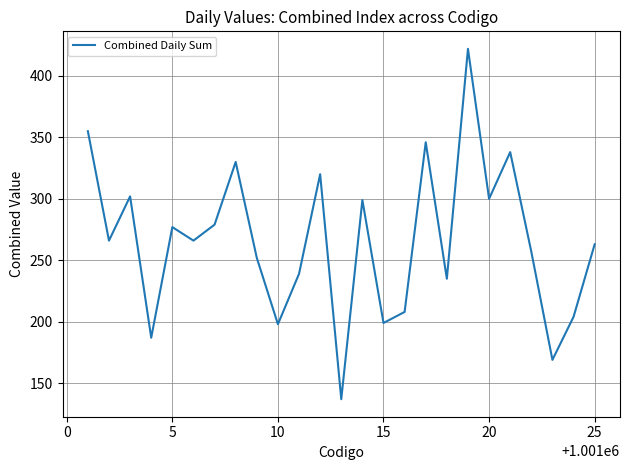

What is the difference between the maximum and minimum values?

285